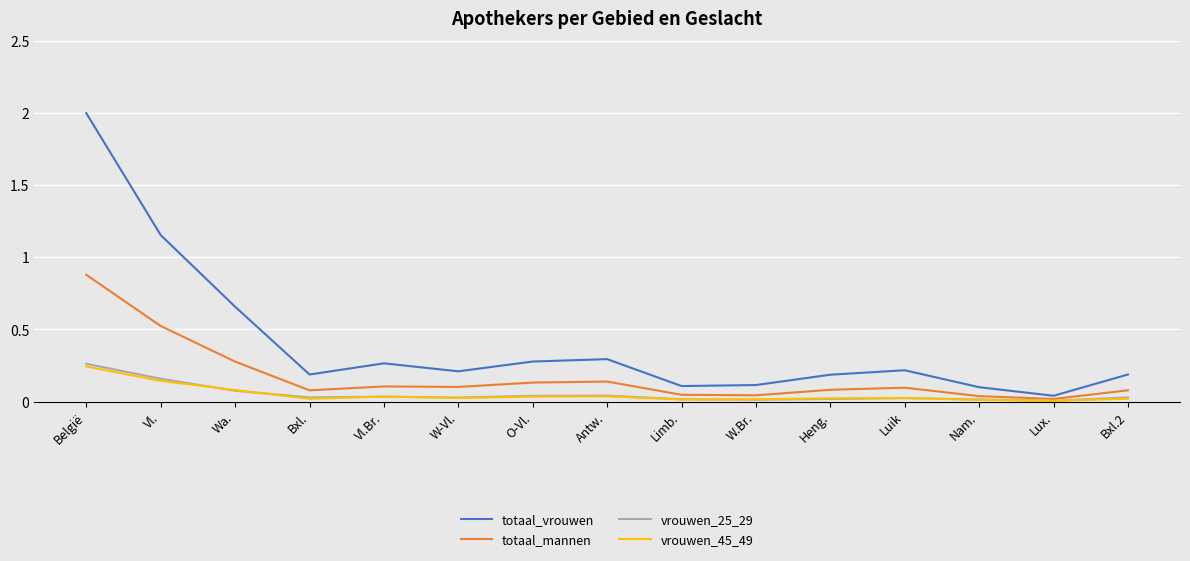

True or false: totaal_vrouwen and totaal_mannen cross at least once.

False